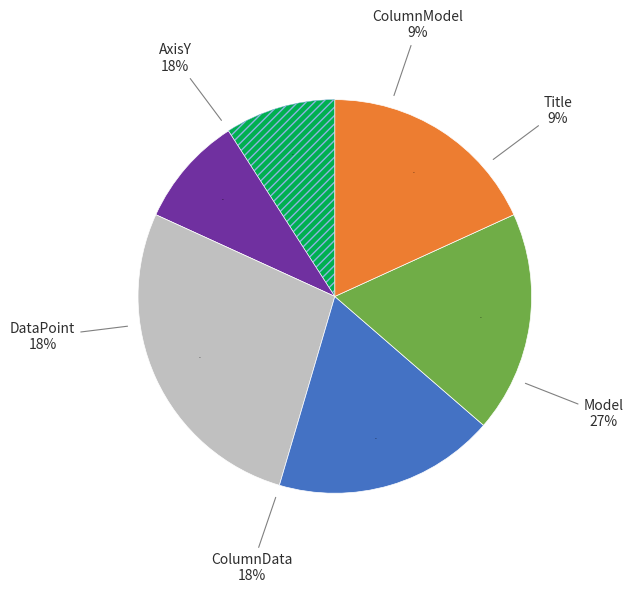

What percentage do DataPoint and ColumnData together represent?

36.4%